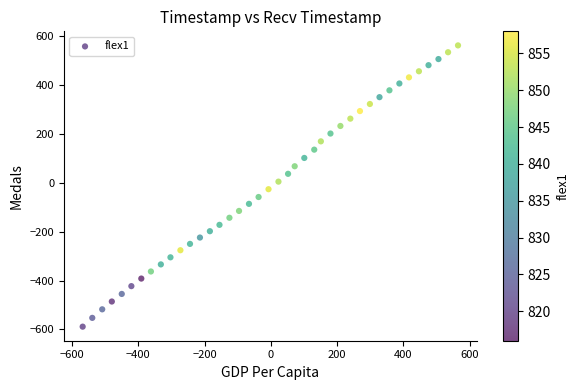

What is the range of Y values (max minus min)?

1152.0